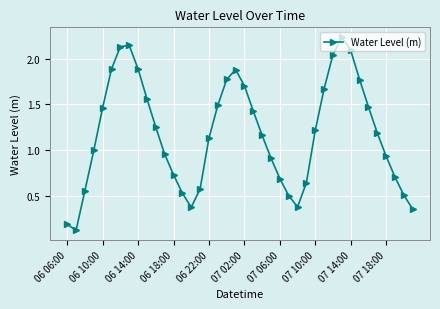

True or false: there are more than 1 points higher than both neighbors.

True